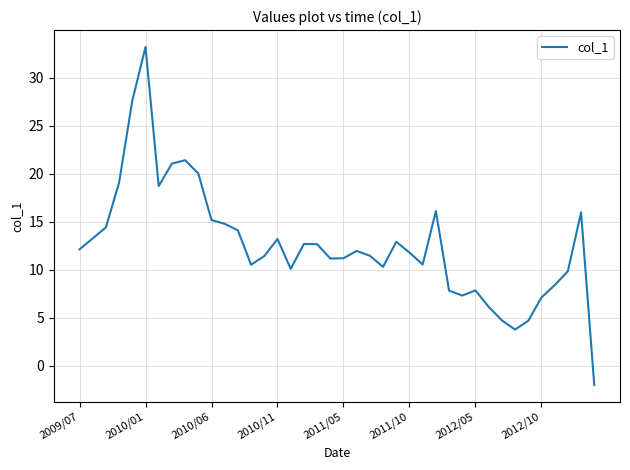

Does the chart display data point markers on the line(s)?

No